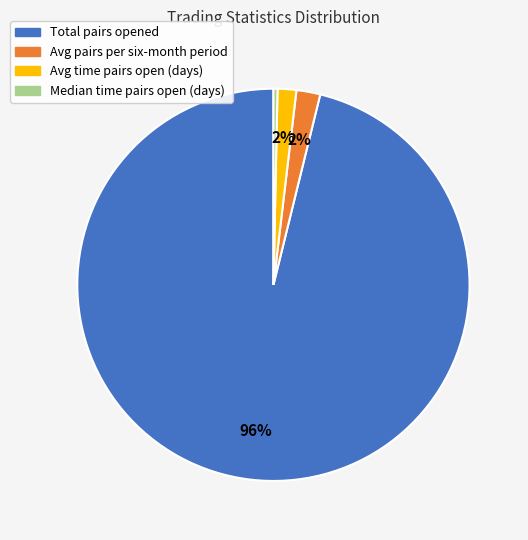

What is the smallest slice in the pie chart?

Median time pairs open (days)